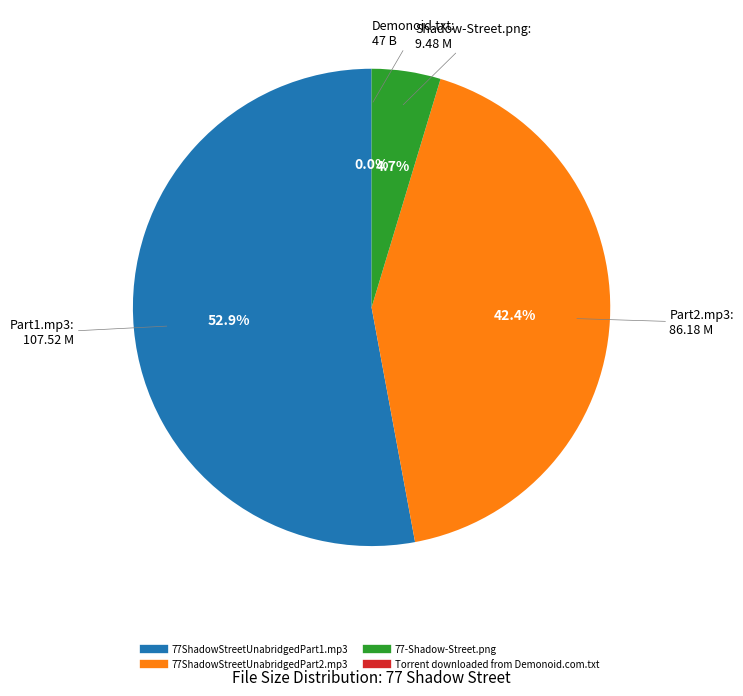

Which slice is the largest?

77ShadowStreetUnabridgedPart1.mp3